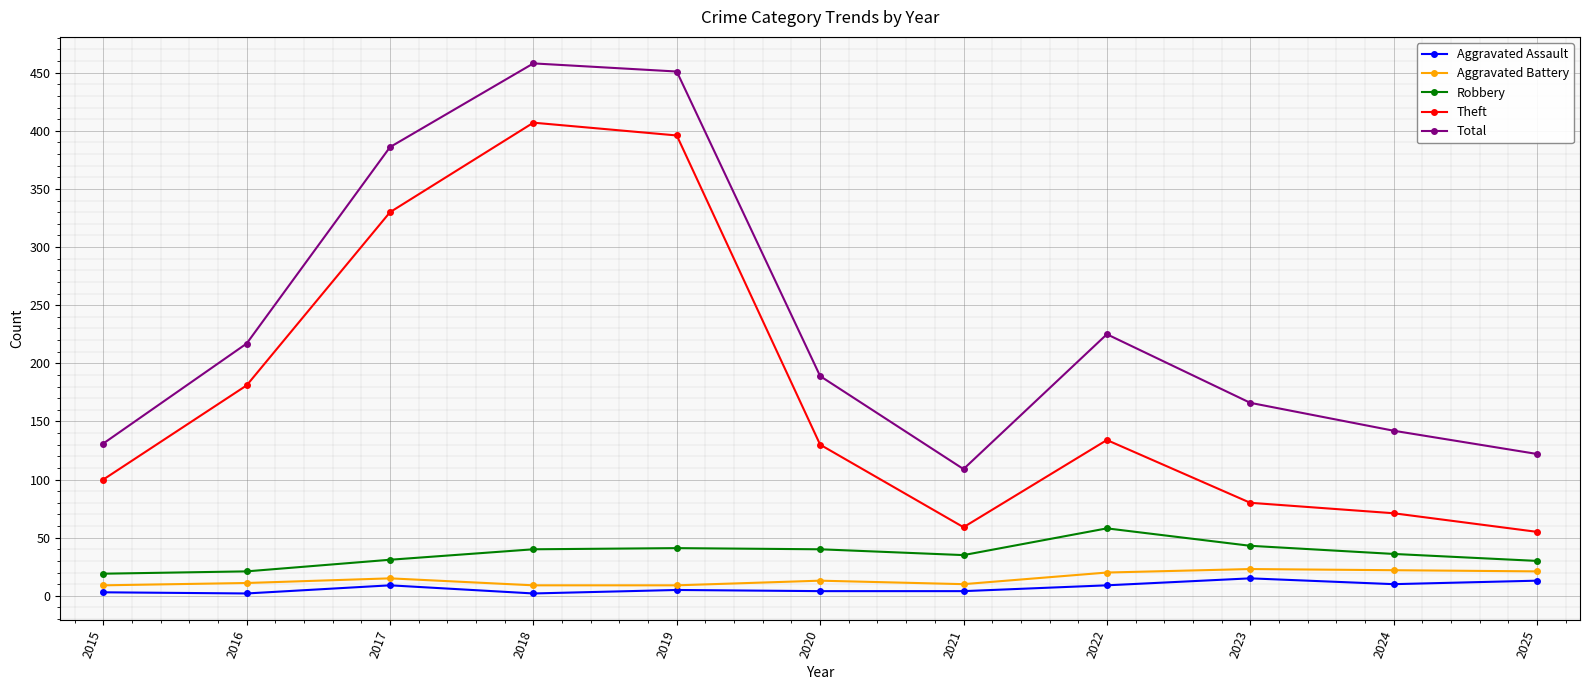

Which category has the highest value in the Robbery series?

2022